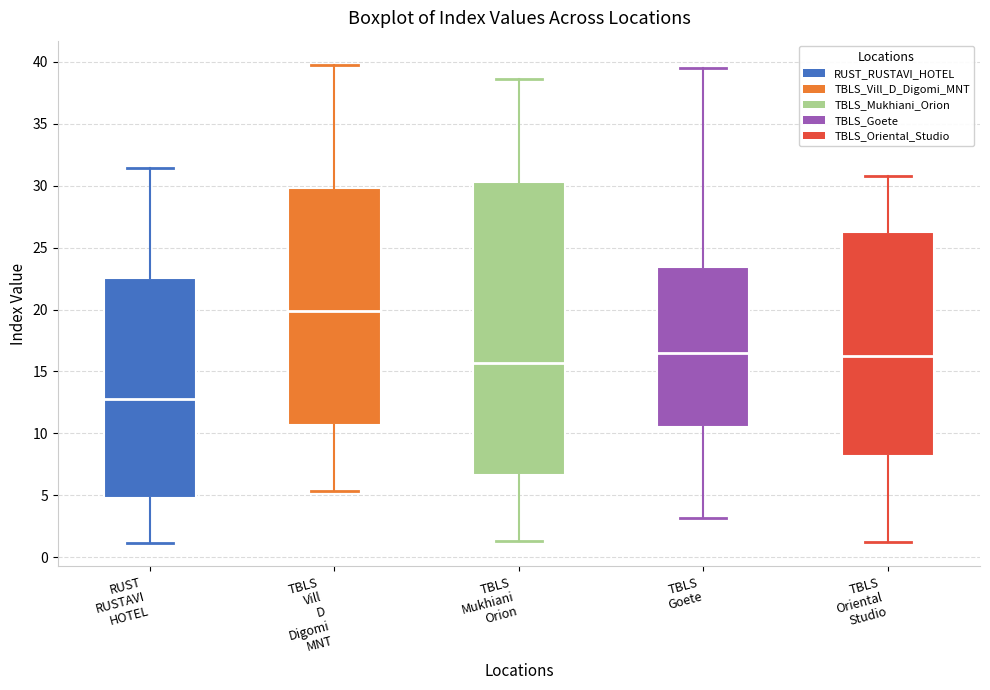

Which box is the tallest, from its lower edge to its upper edge?

TBLS Mukhiani Orion